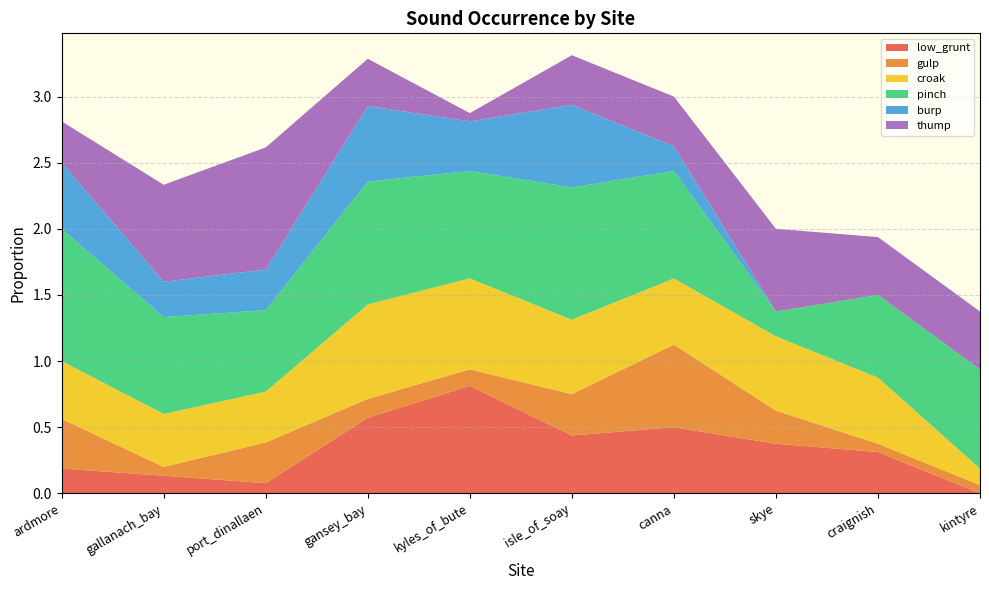

Reading right to left, transcribe all the data shown in this chart.

low_grunt: 0.0	0.3	0.4	0.5	0.4	0.8	0.6	0.1	0.1	0.2
gulp: 0.1	0.1	0.2	0.6	0.3	0.1	0.1	0.3	0.1	0.4
croak: 0.1	0.5	0.6	0.5	0.6	0.7	0.7	0.4	0.4	0.4
pinch: 0.8	0.6	0.2	0.8	1.0	0.8	0.9	0.6	0.7	1.0
burp: 0.0	0.0	0.0	0.2	0.6	0.4	0.6	0.3	0.3	0.5
thump: 0.4	0.4	0.6	0.4	0.4	0.1	0.4	0.9	0.7	0.3